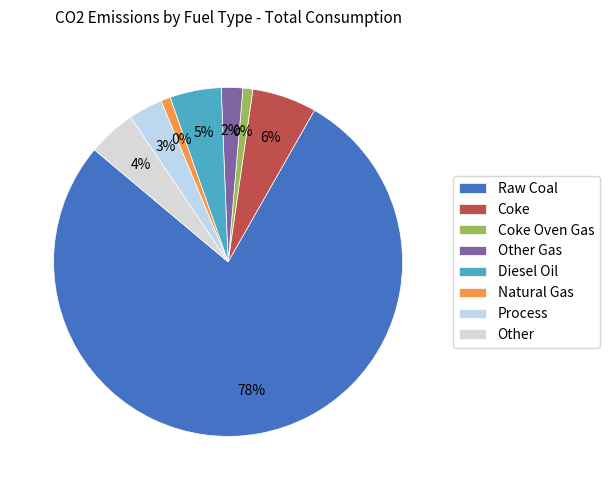

True or false: Other Gas accounts for 2% of the total.

True